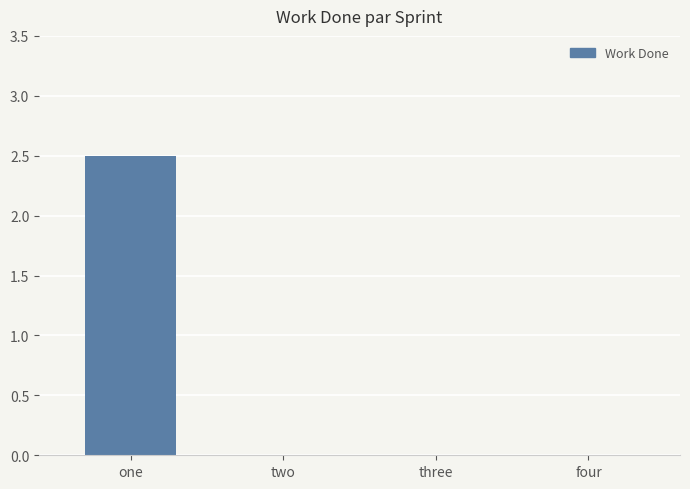

What is the average value?

0.6